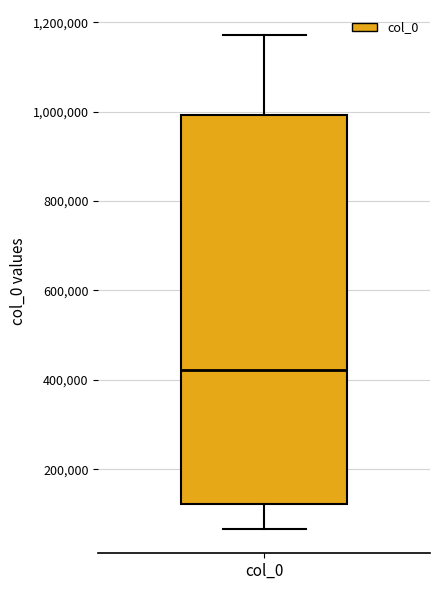

Read this box plot against the y-axis: the position of the median line, the range covered by the box, and the ends of both whiskers. The values are not printed on the chart, so give them approximately, as read against the axis.

median 420000, box 120000 to 1000000, whiskers 60000 to 1180000